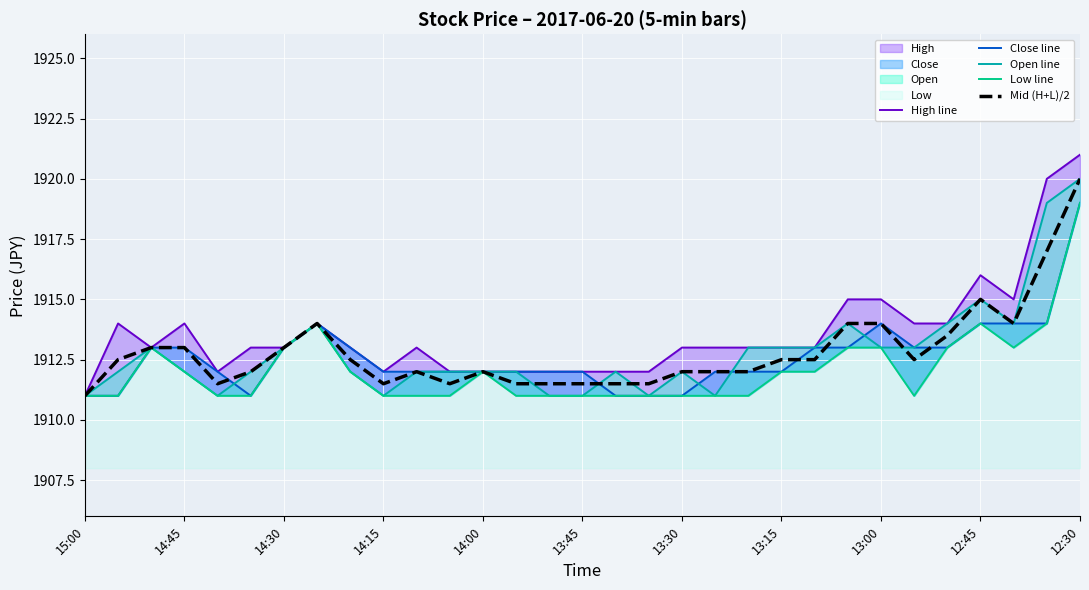

The Mid (H+L)/2 series shows 2702.9 at 14:30. True or false?

False